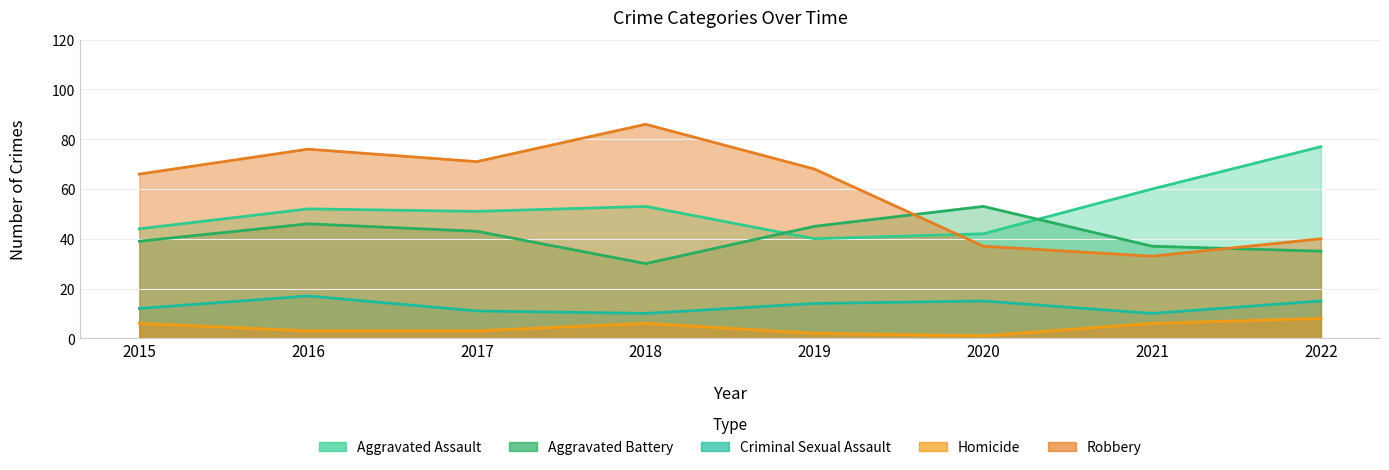

Between 2019 and 2016, which is larger?

2016